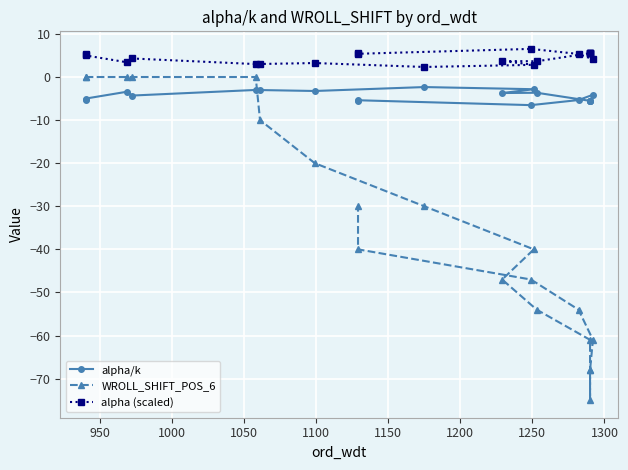

What is the maximum value for alpha/k?

-2.3